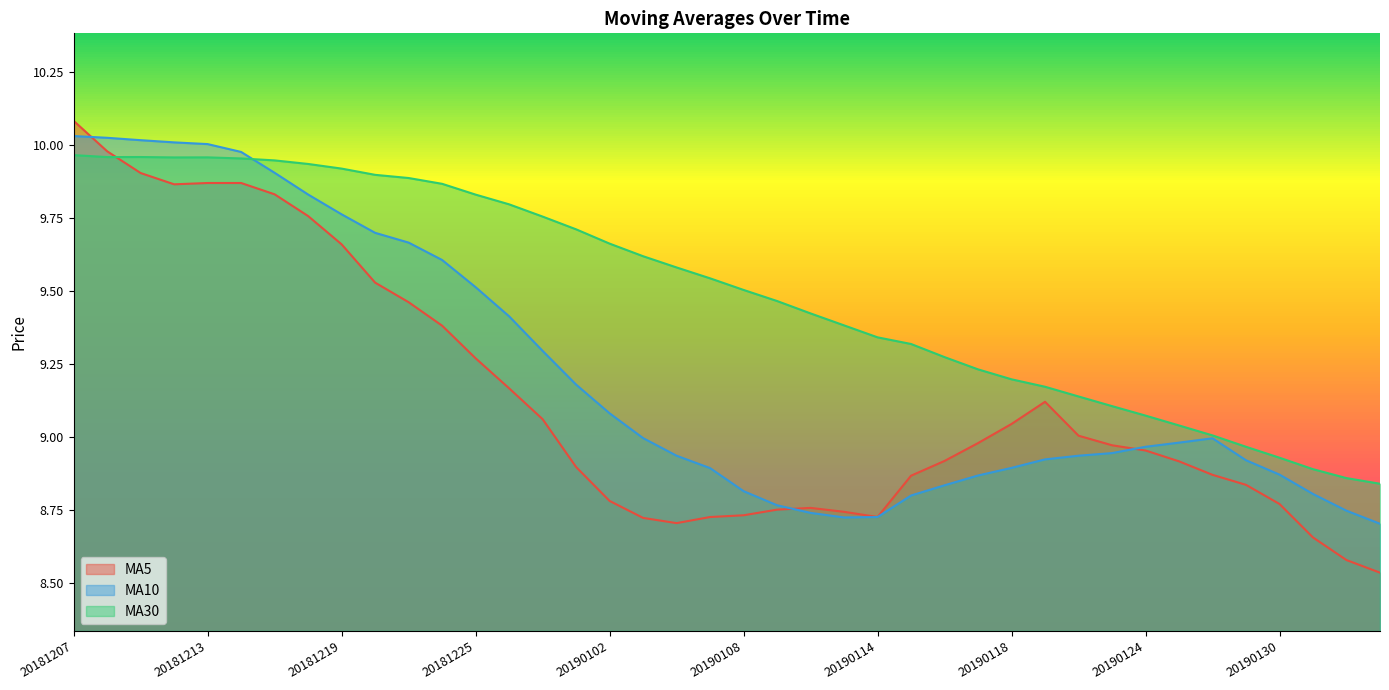

The ma30 series shows 8.8 at 20190211. True or false?

True